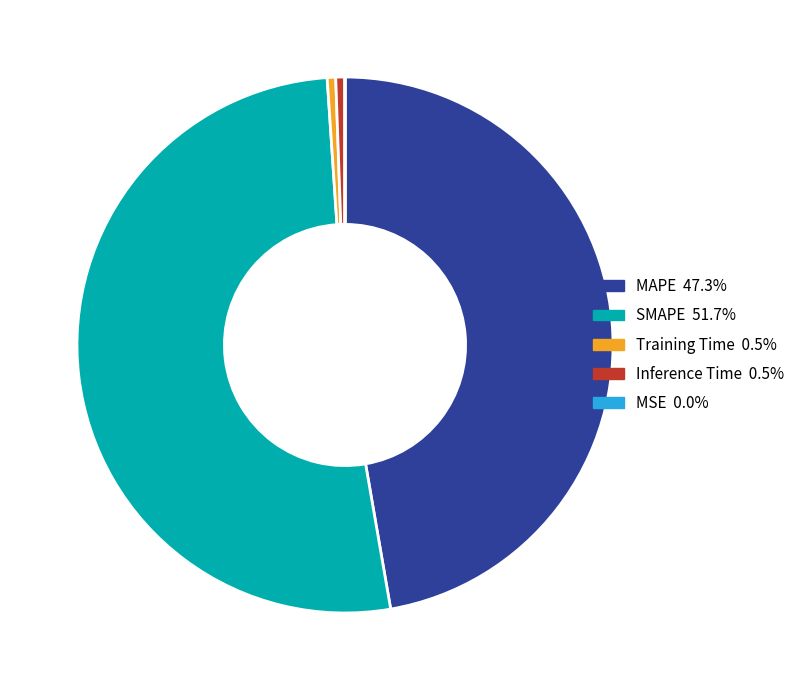

Is it true that SMAPE is 52% of the pie?

True